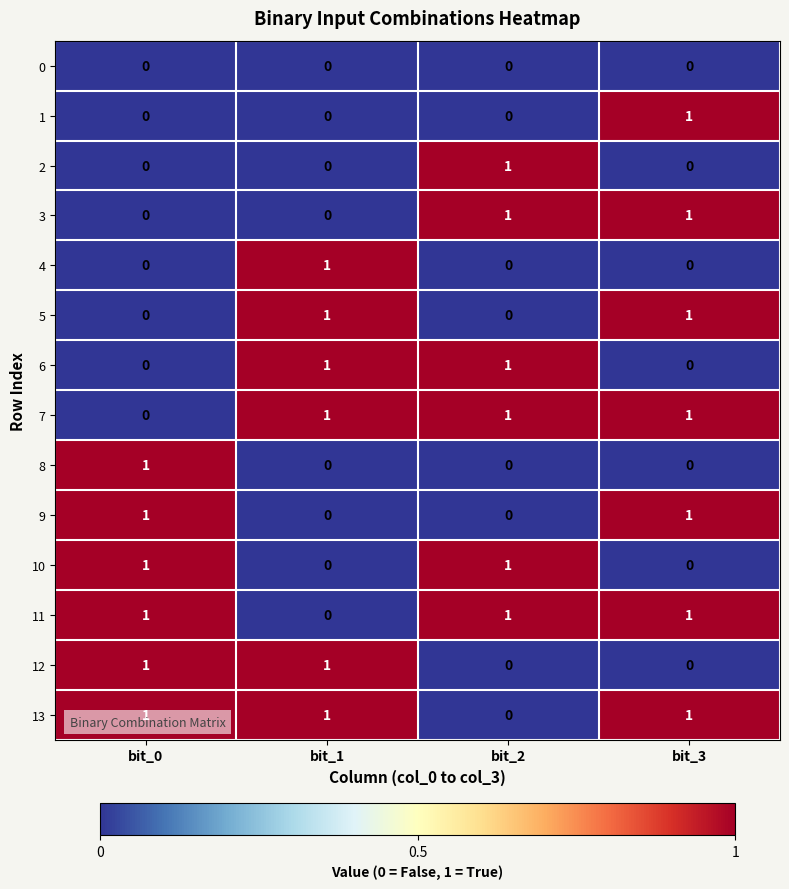

What is the total value across all series at bit_0?

6